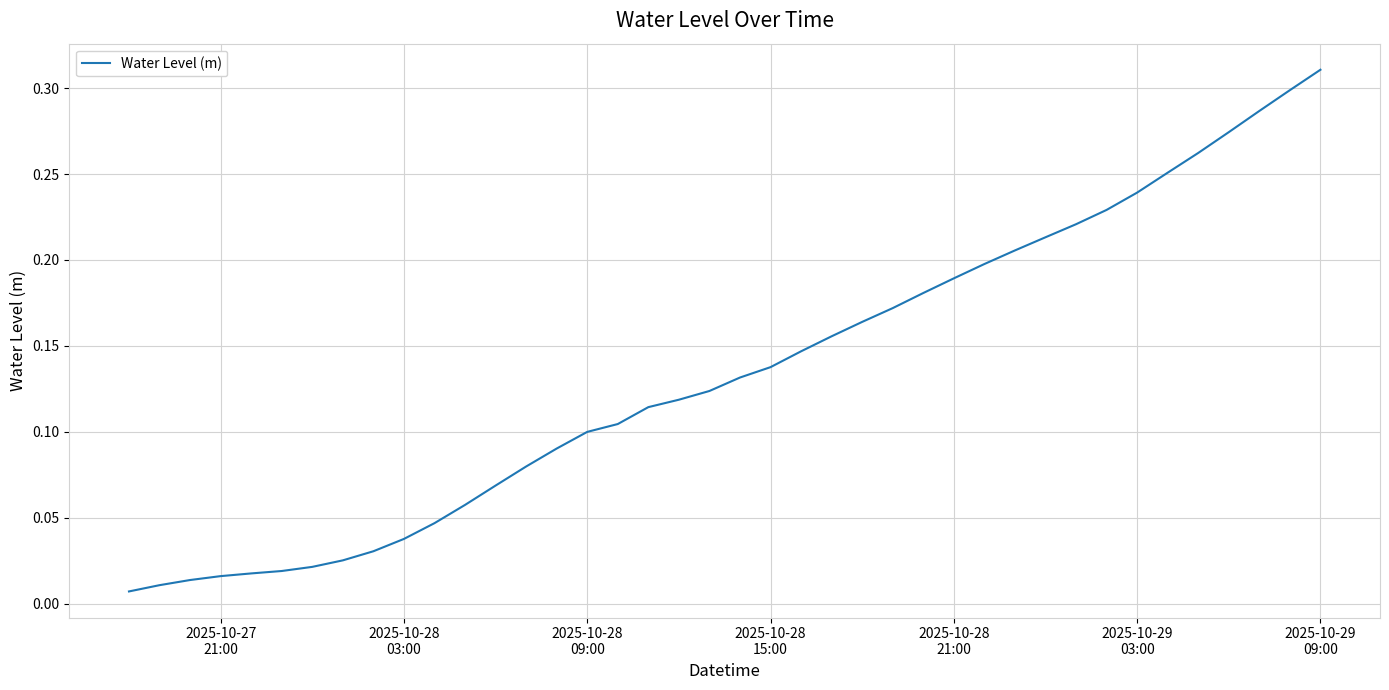

Does the chart display data point markers on the line(s)?

No